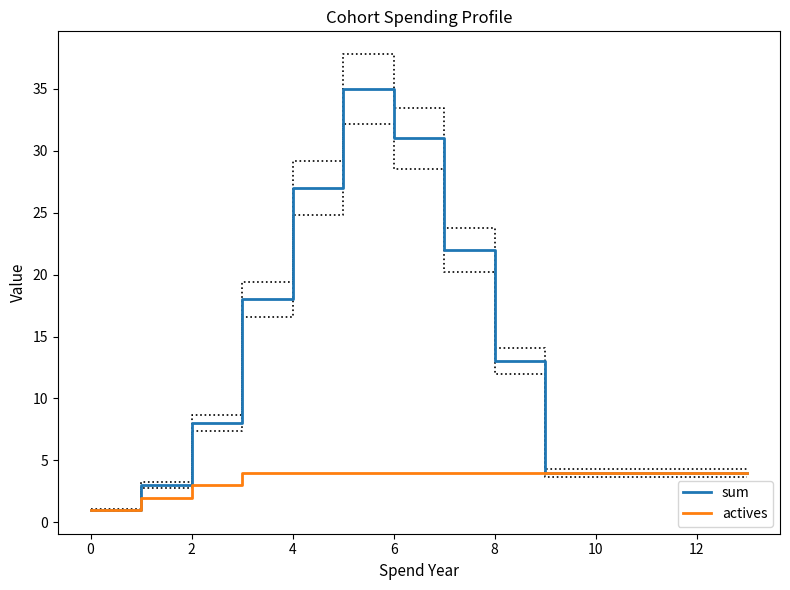

Rank the series at 9 from lowest to highest value.

sum, actives